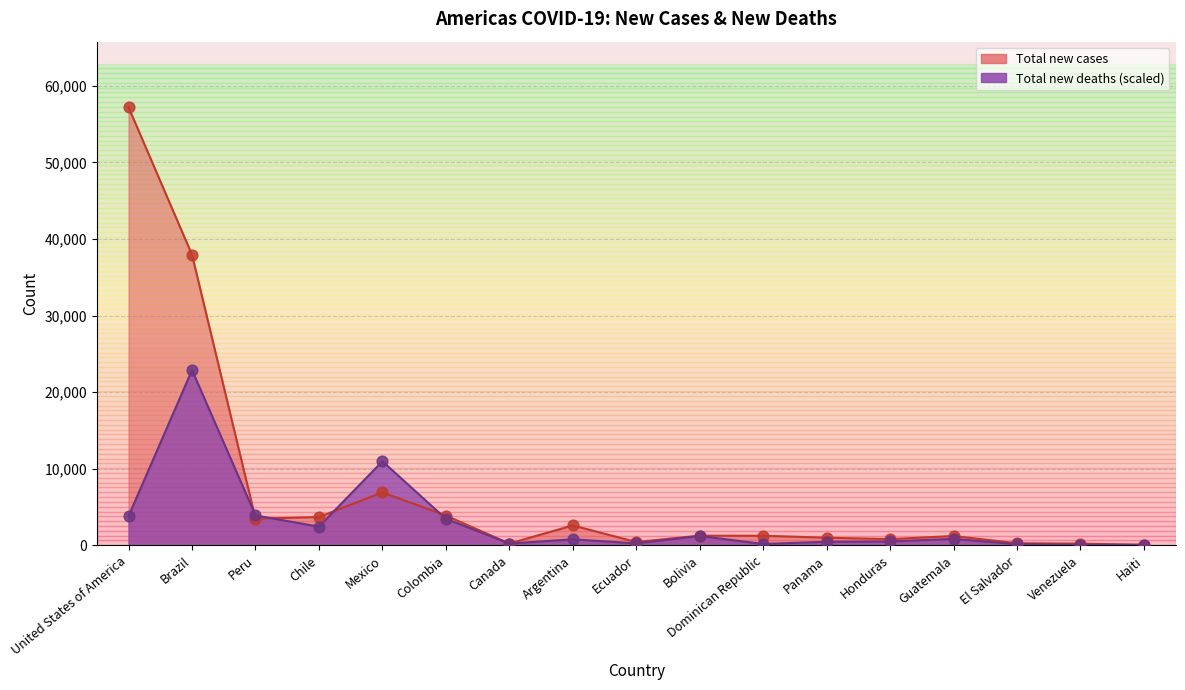

At which category is the sum across all series the highest?

United States of America